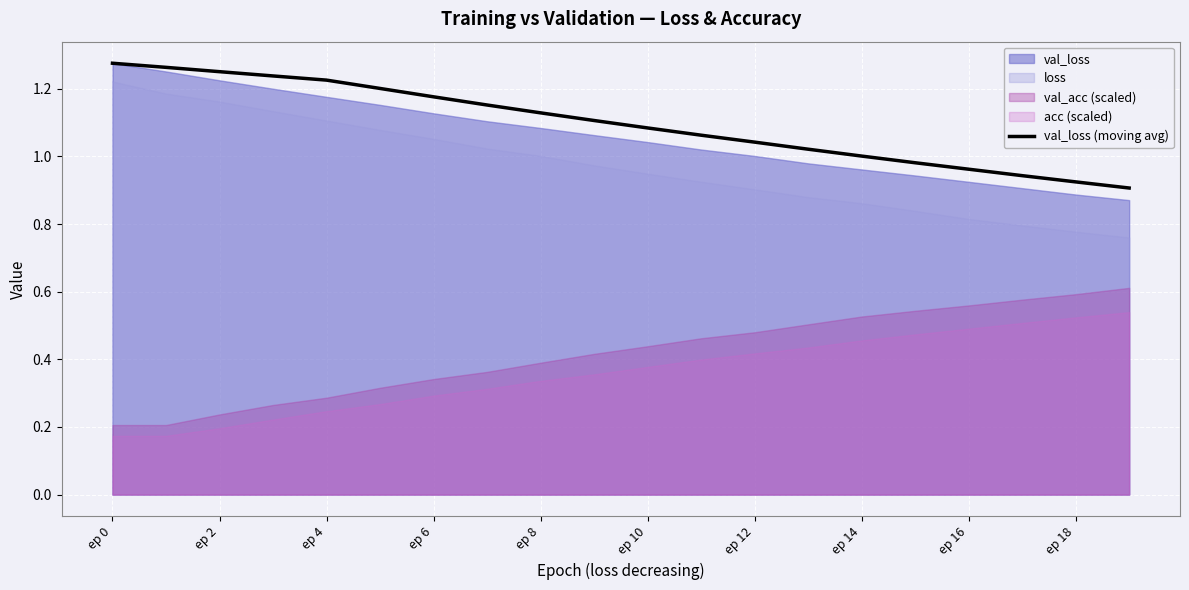

The value of val_loss (moving avg) at ep 6 is 2.0. True or false?

False